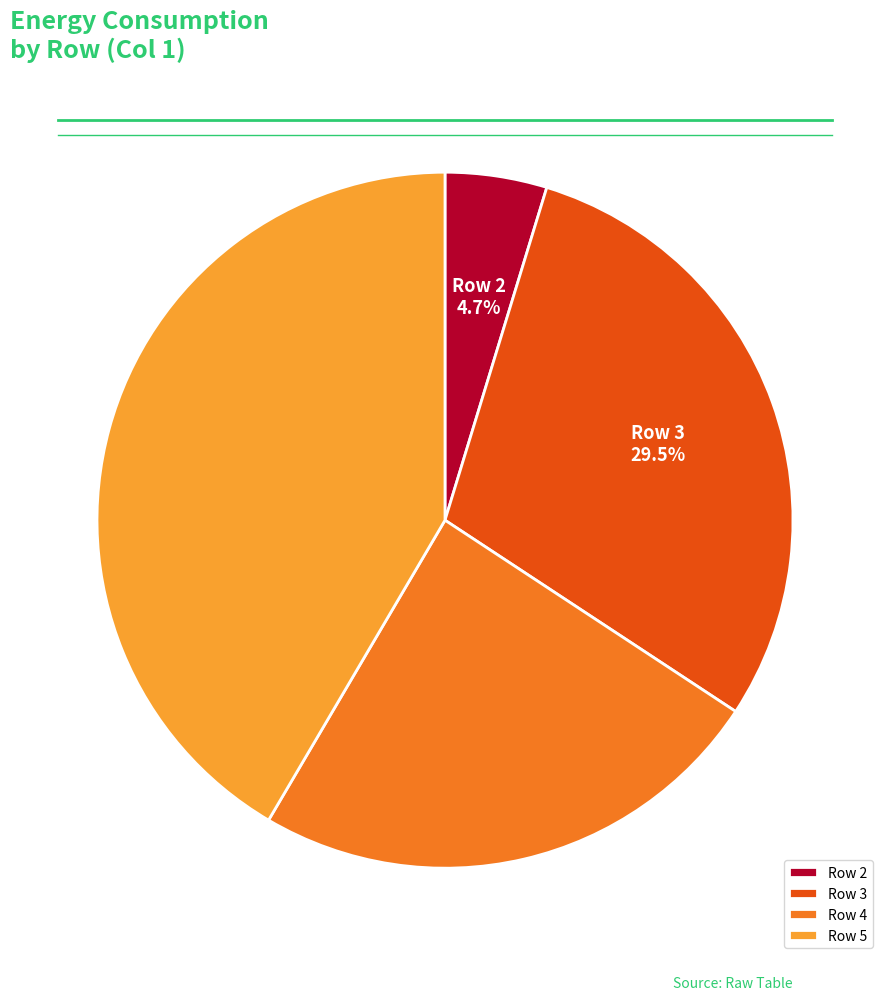

What is the smallest slice in the pie chart?

Row 2